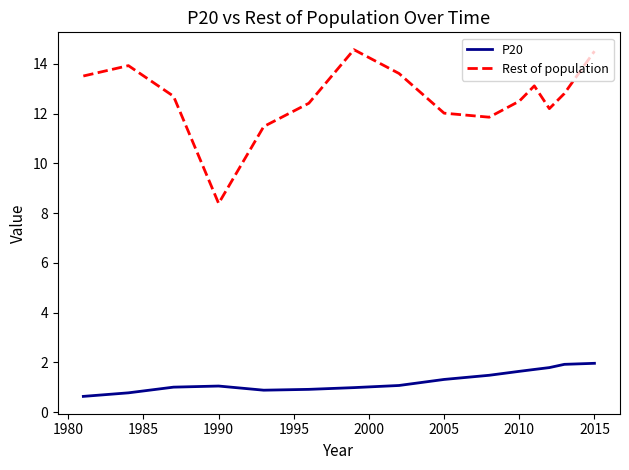

List the series in order of their overall mean, highest first.

Rest of population, P20